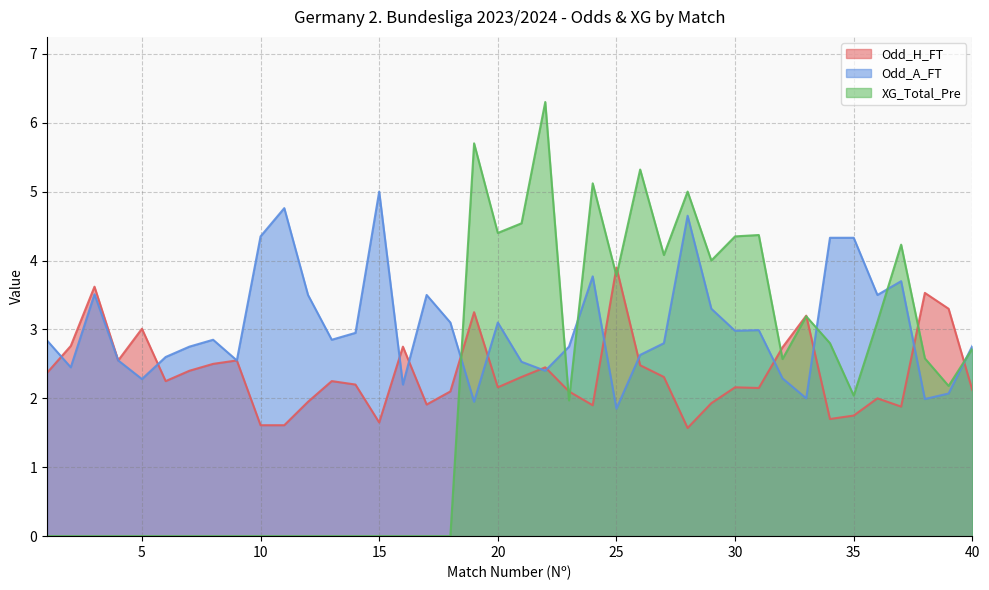

How many interior local valleys does the XG_Total_Pre series have?

8